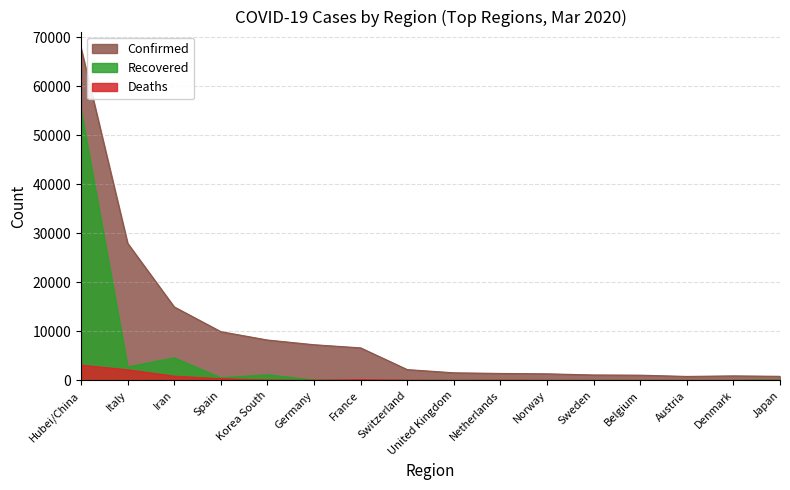

In Confirmed, how many points are lower than both neighbors (excluding endpoints)?

1